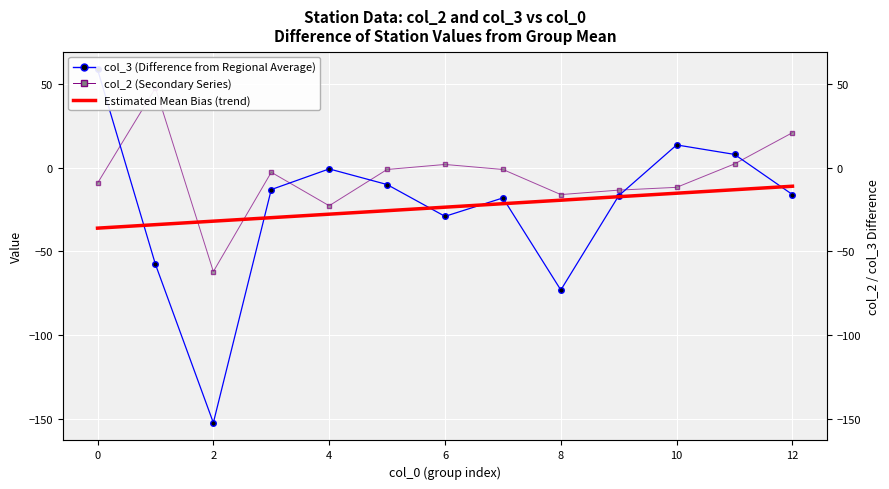

True or false: Estimated Mean Bias (trend) has more than 1 points higher than both neighbors.

False